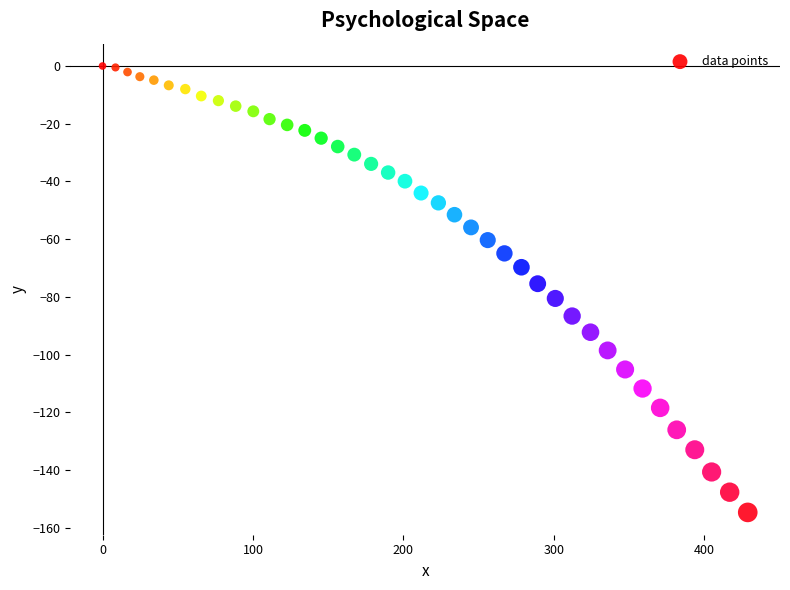

What is the range of Y values (max minus min)?

154.6